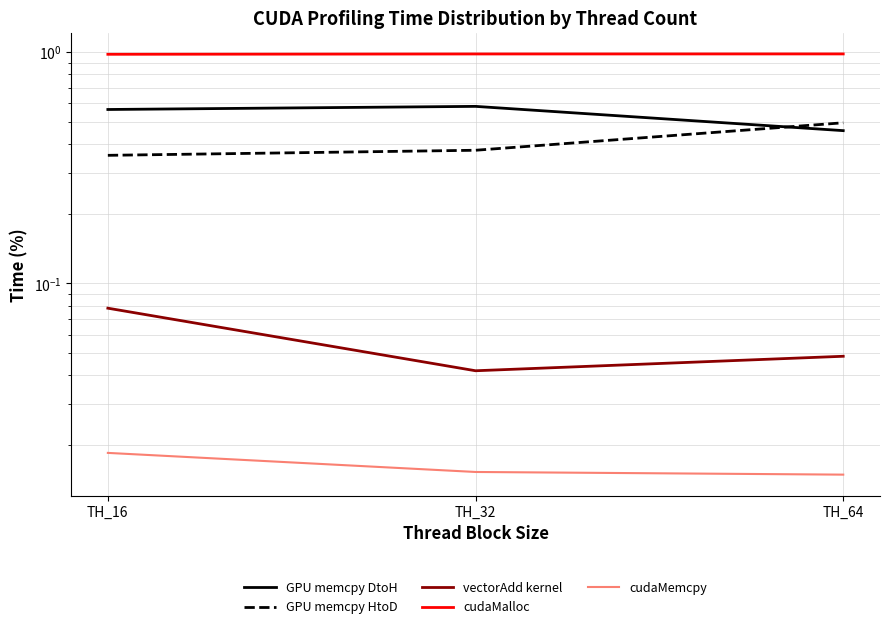

Which series changed the most between TH_16 and TH_64?

GPU memcpy HtoD